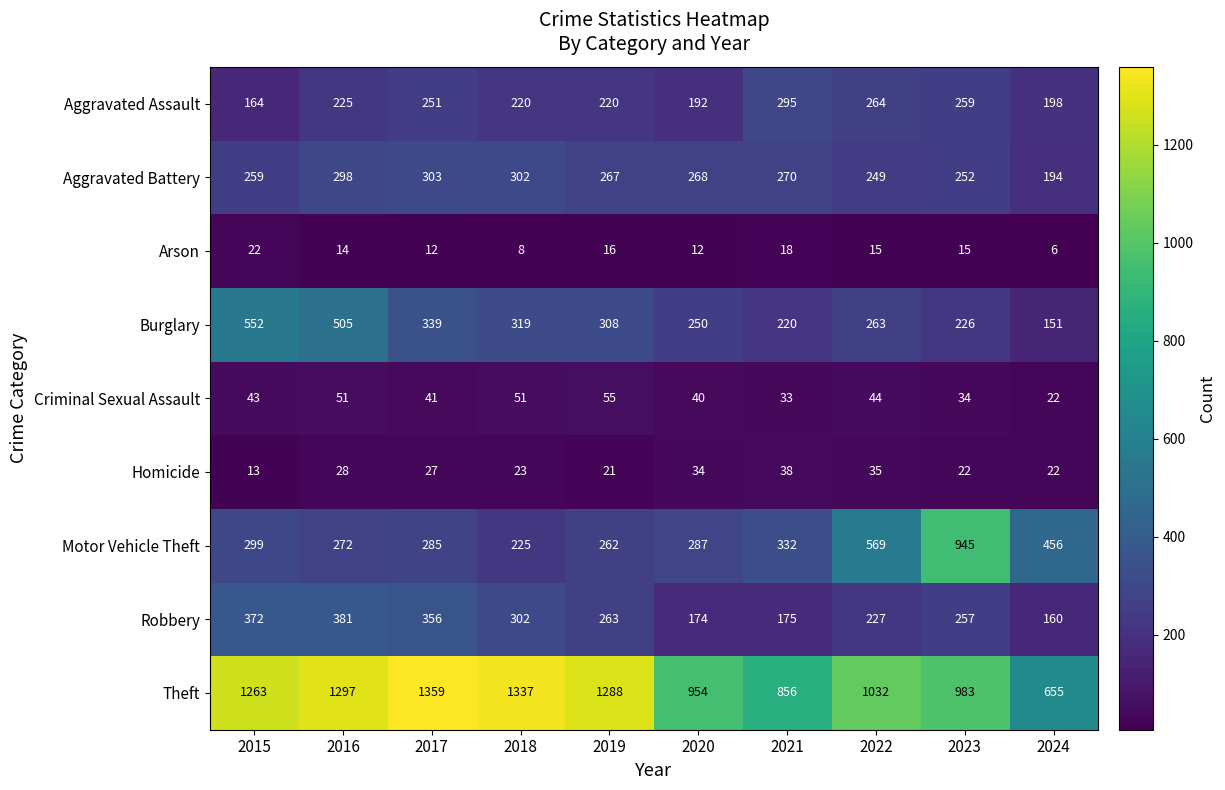

Which series has the largest total across all categories?

Theft